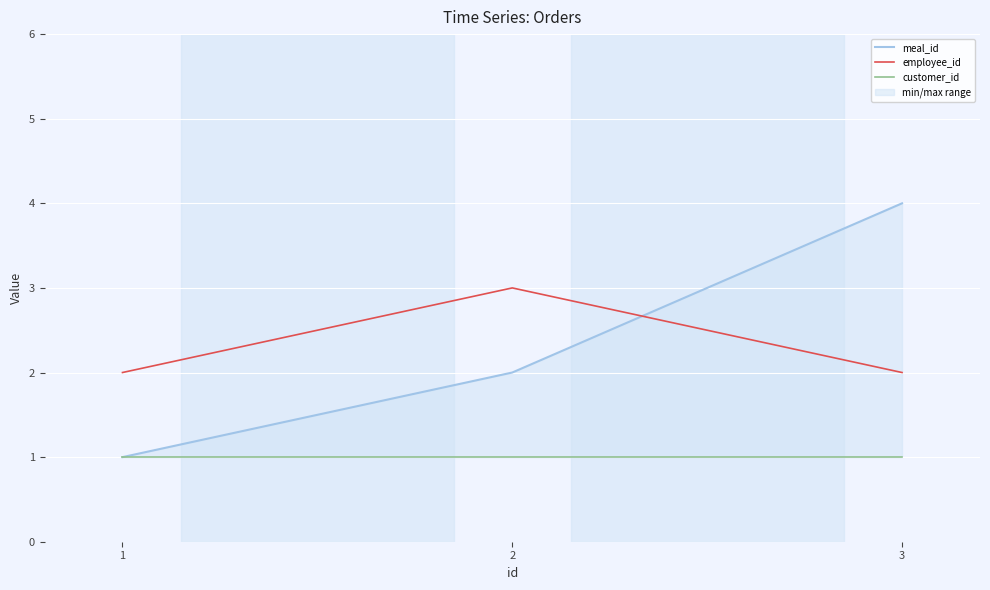

What is the sum of the customer_id values at 3 and 2?

2